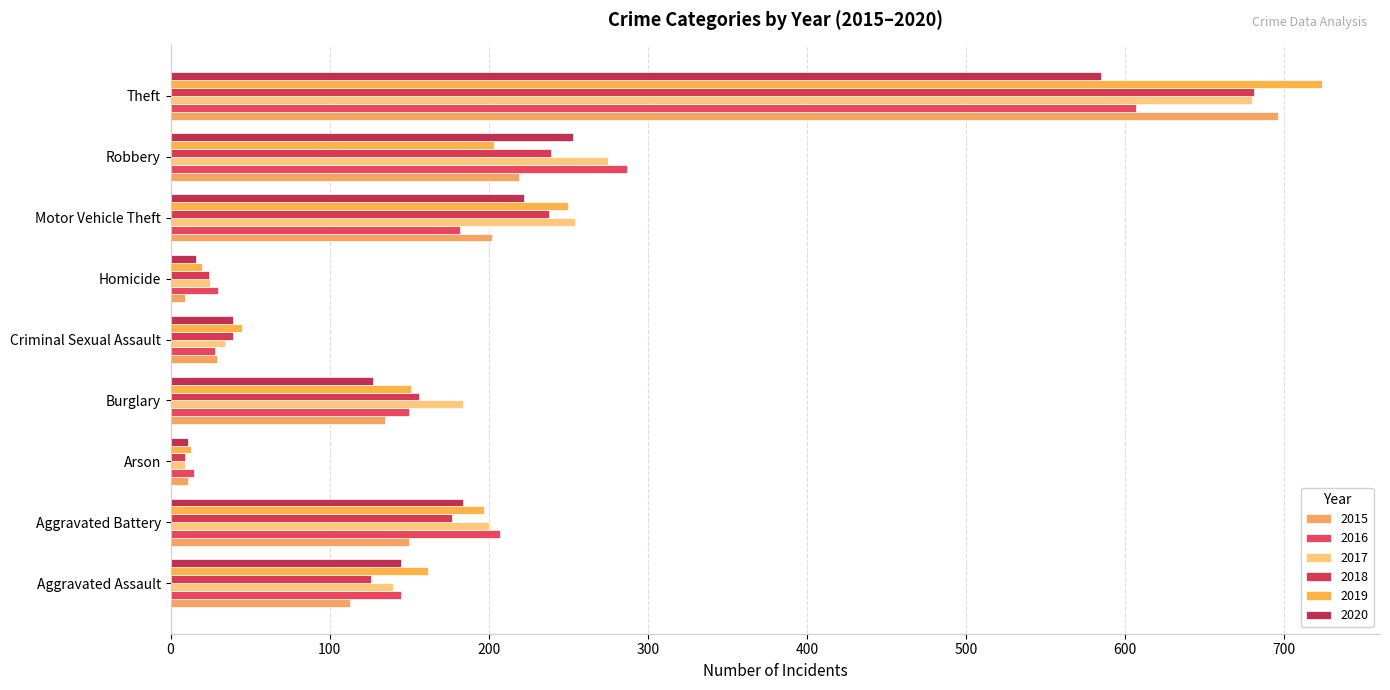

At which category does the chart reach its peak across all series?

Theft